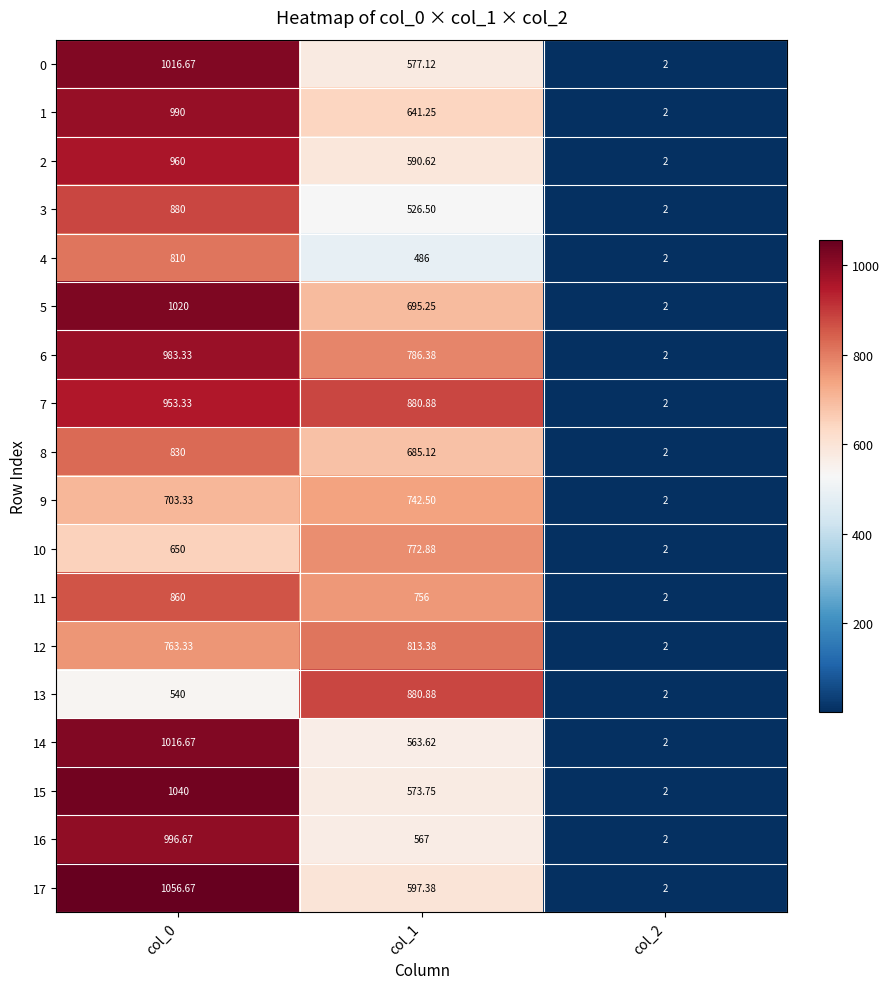

Rank the series by their maximum value, from highest to lowest.

17, 15, 5, 0, 14, 16, 1, 6, 2, 7, 13, 3, 11, 8, 12, 4, 10, 9